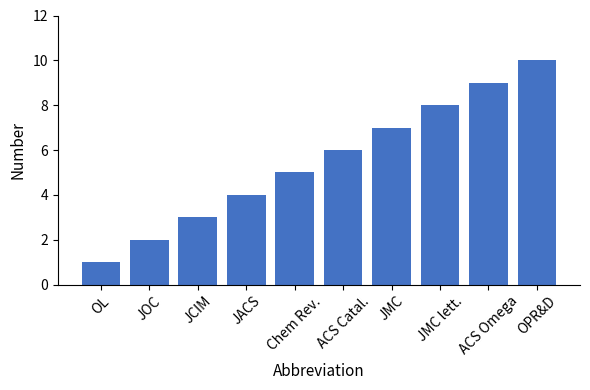

The chart shows a value of 3 at JCIM. True or false?

True